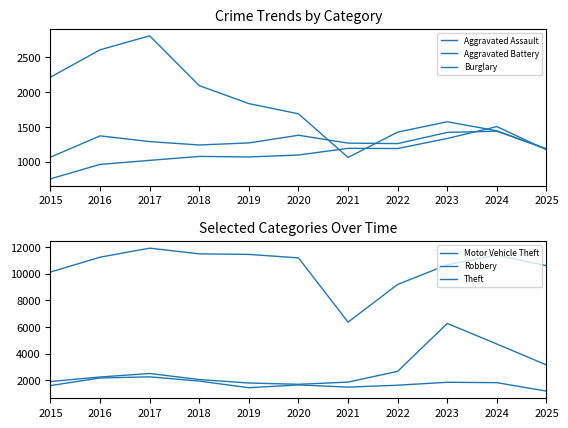

Does the chart display data point markers on the line(s)?

No